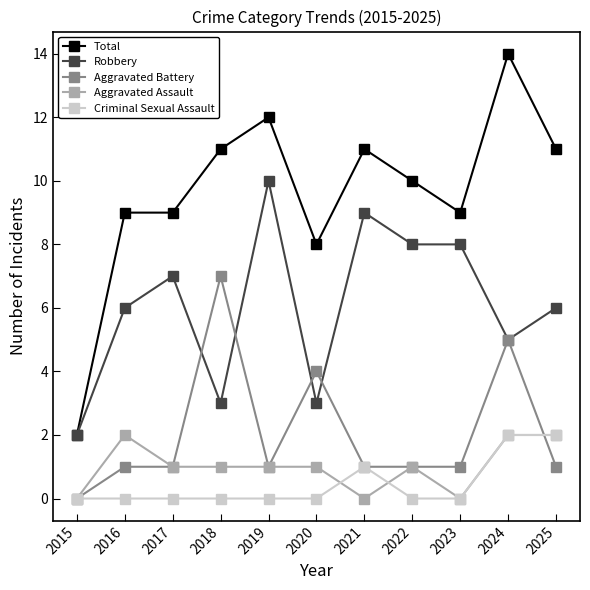

What is the difference between the highest and lowest values at 2025?

10